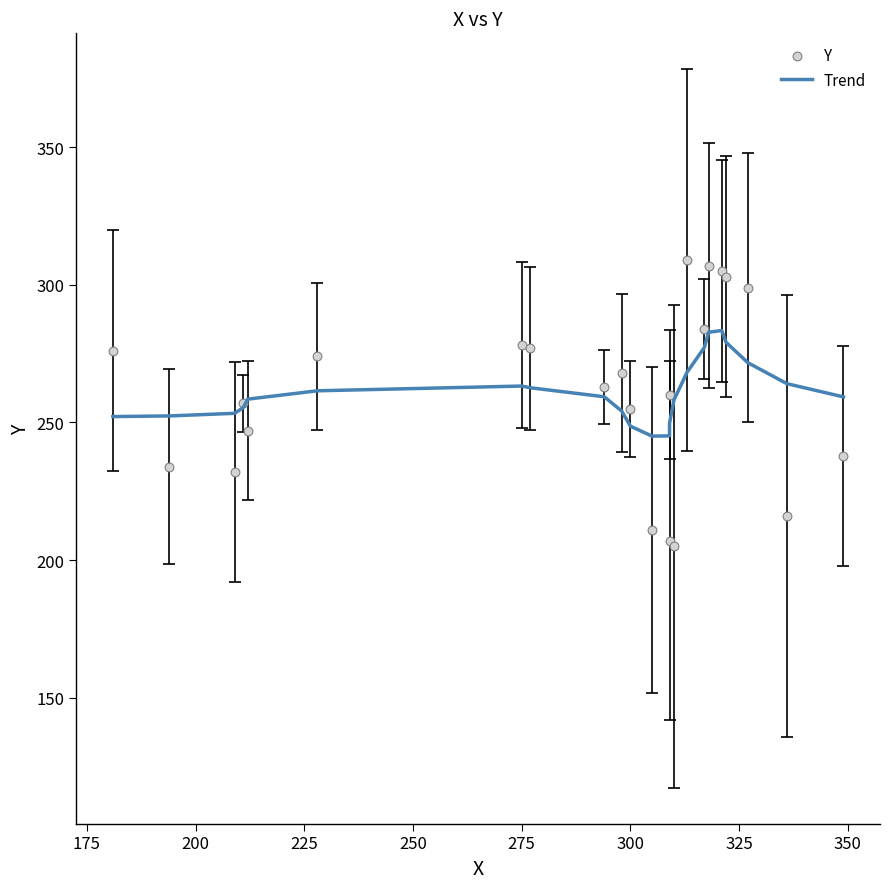

What are all the series names shown in the legend?

Trend, Y